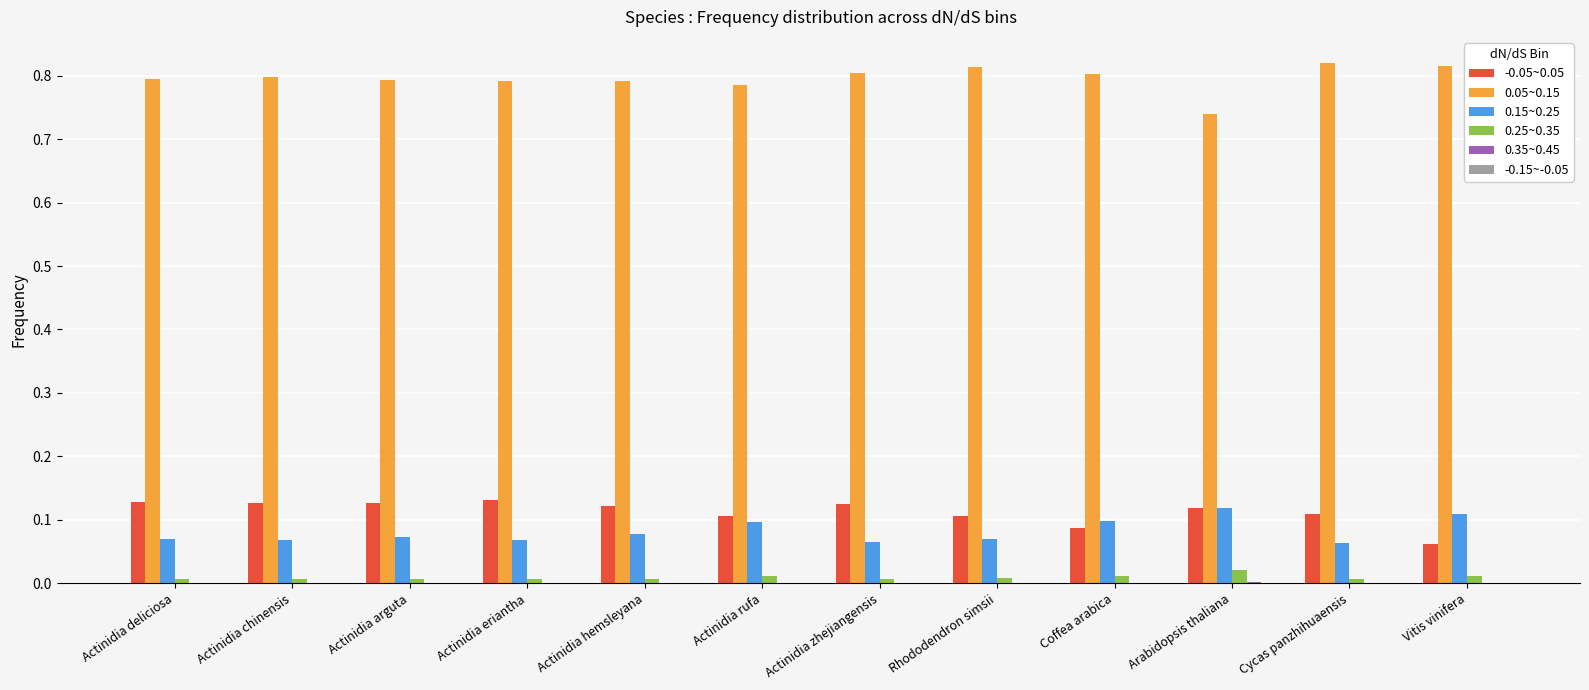

Which series has the largest total across all categories?

0.05~0.15